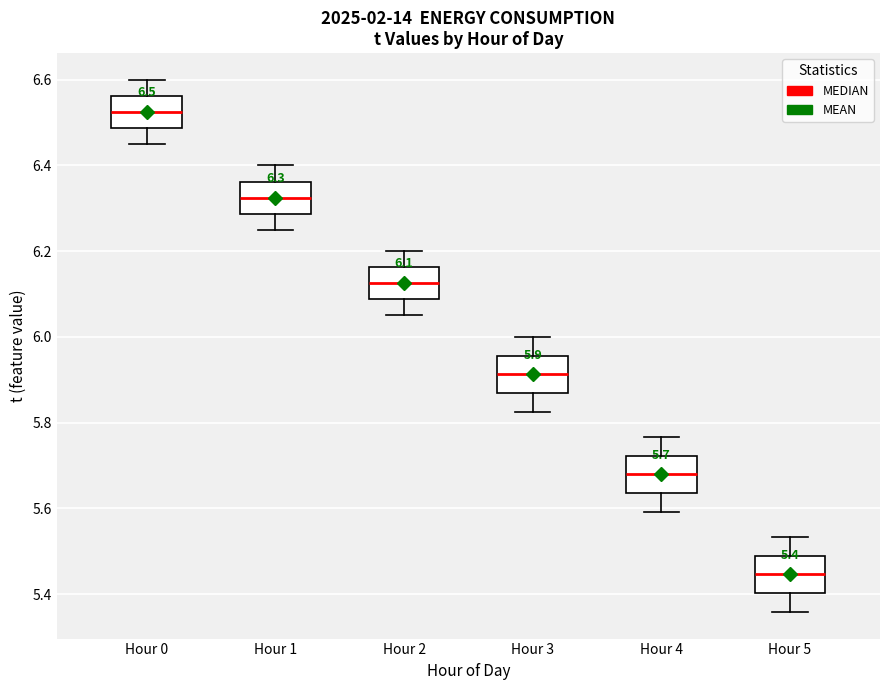

Which box has the lowest median line?

Hour 5